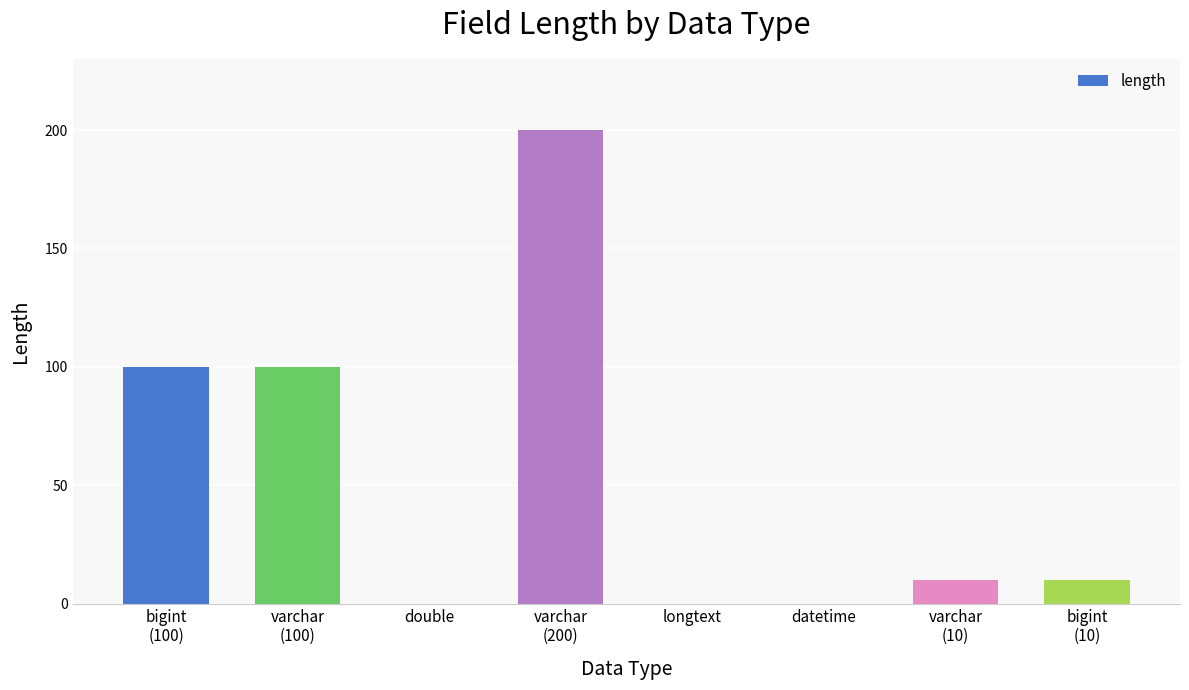

What is the maximum value shown in the chart?

200